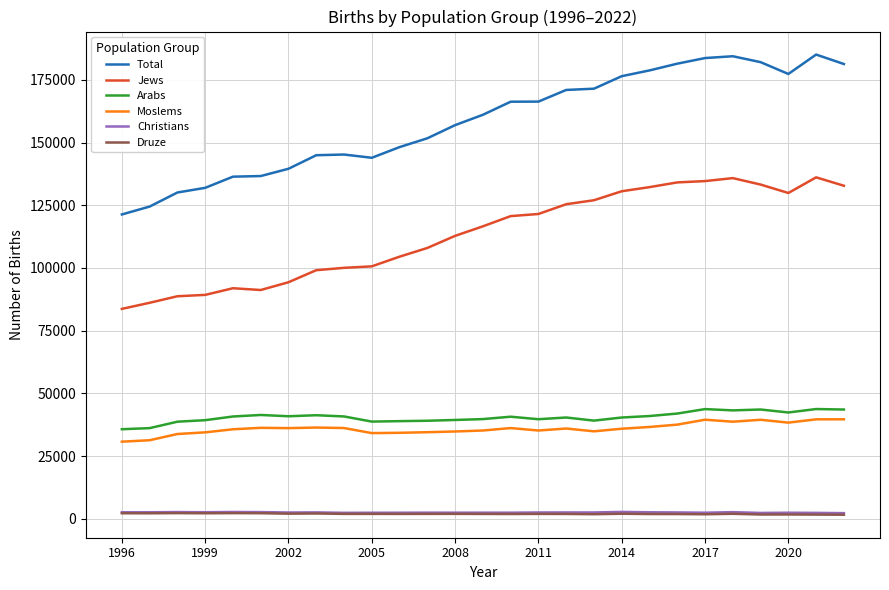

Which series has the largest range (max minus min)?

Total